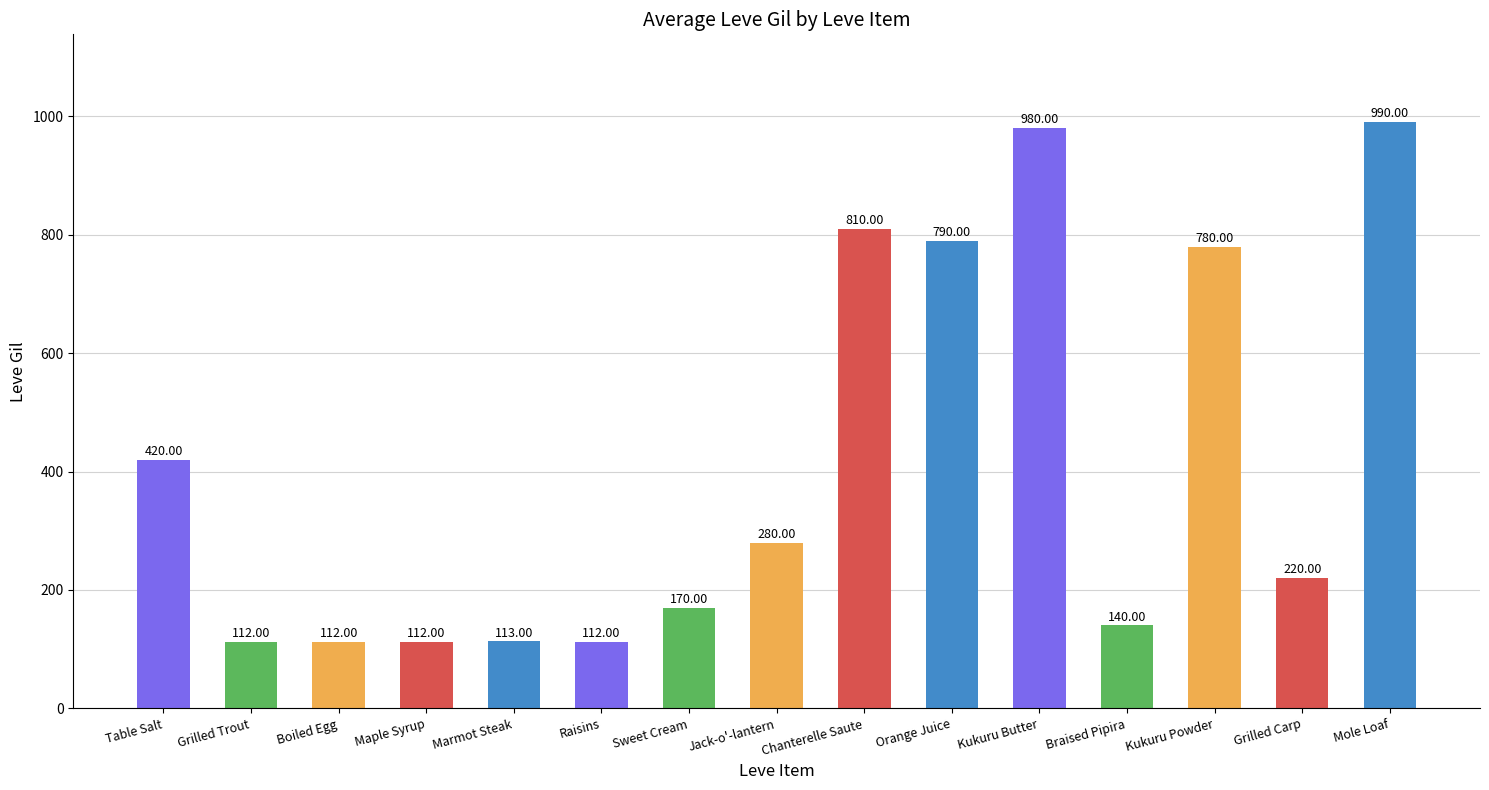

How many bars are there in total?

15